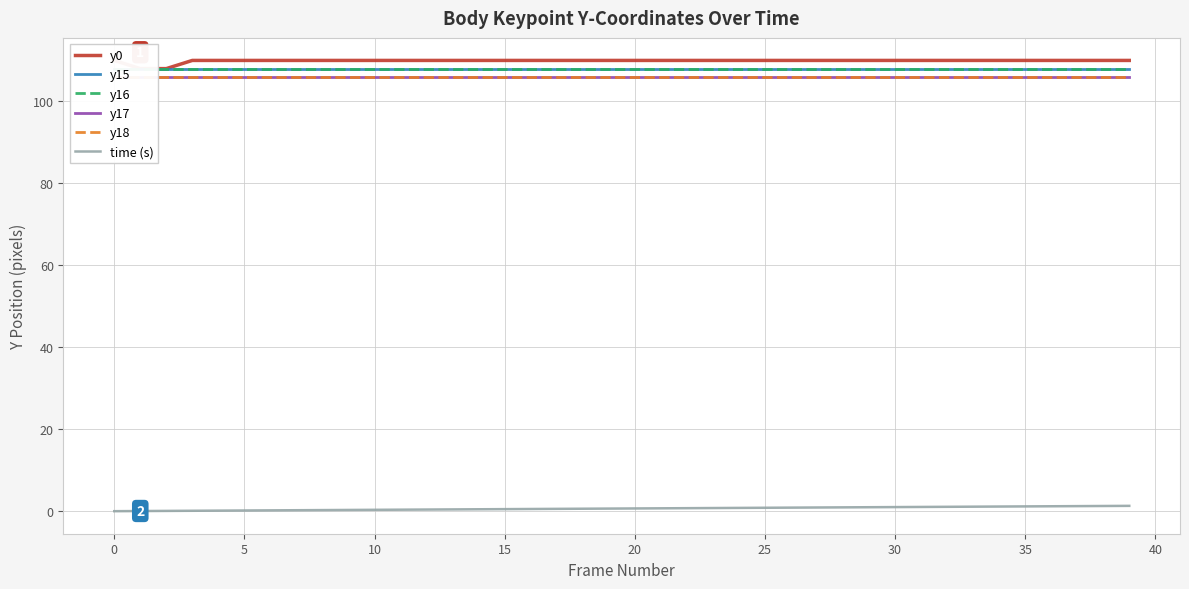

Which series has the largest range (max minus min)?

y0